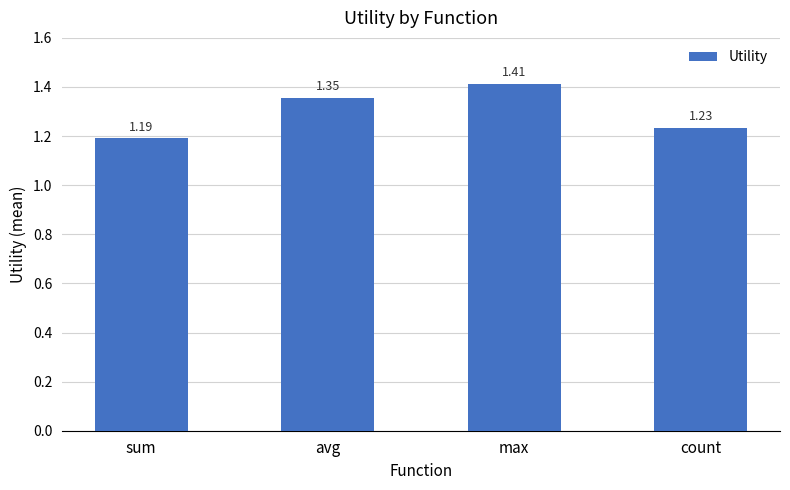

What is the average value?

1.3